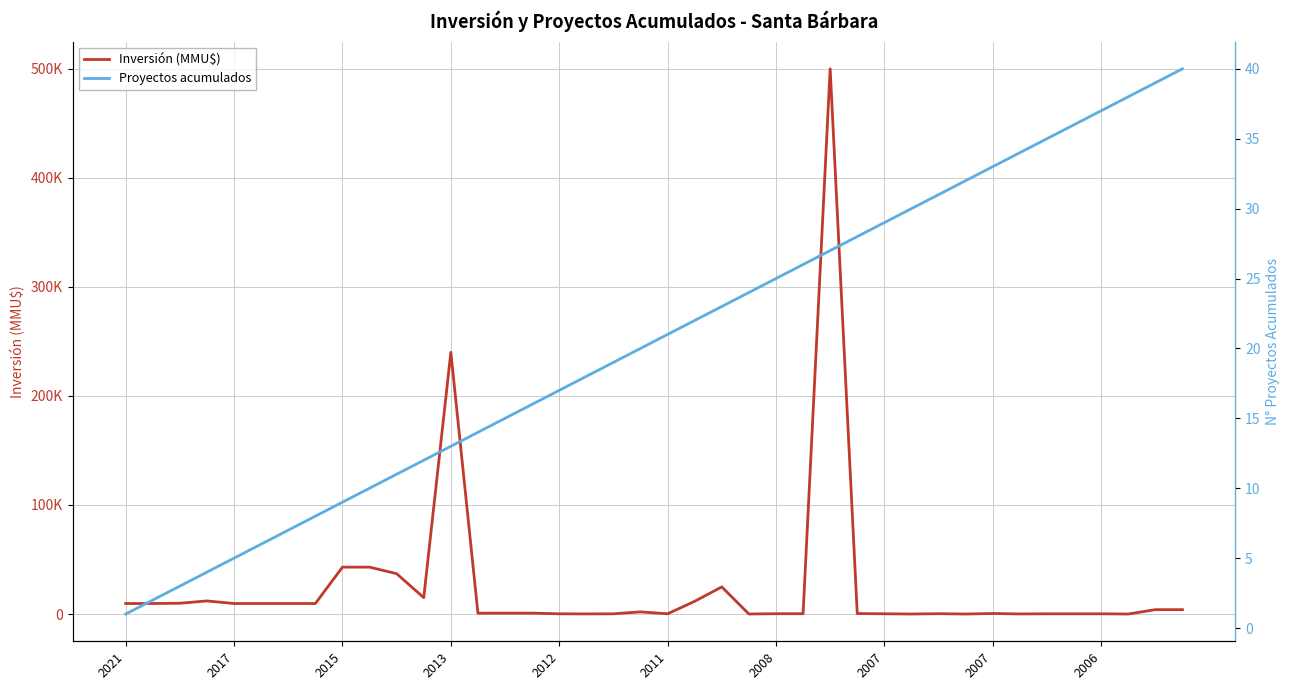

How many times do Inversión (MMU$) and Proyectos acumulados cross each other?

8